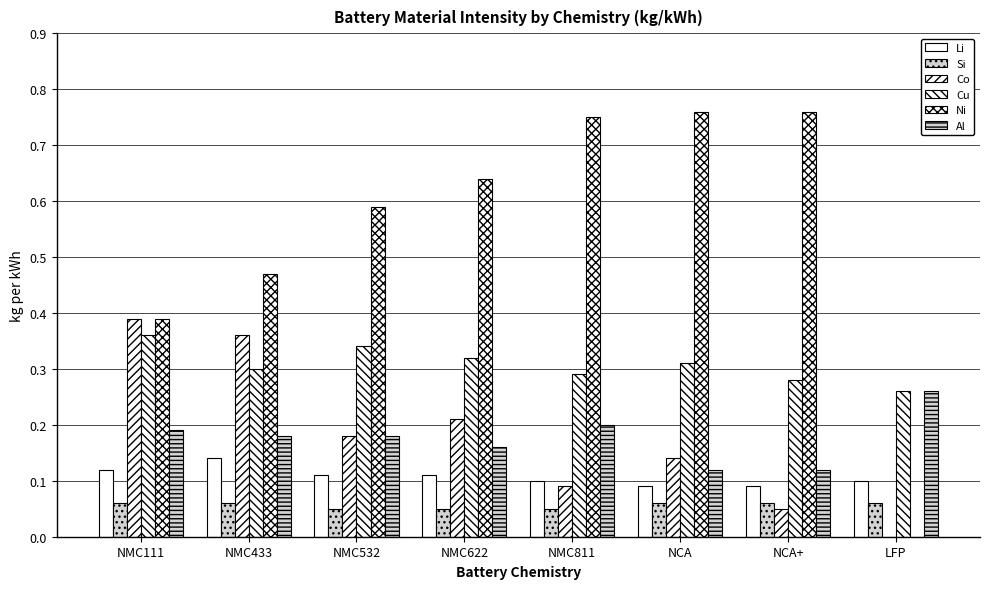

Count the number of categories in the chart.

8